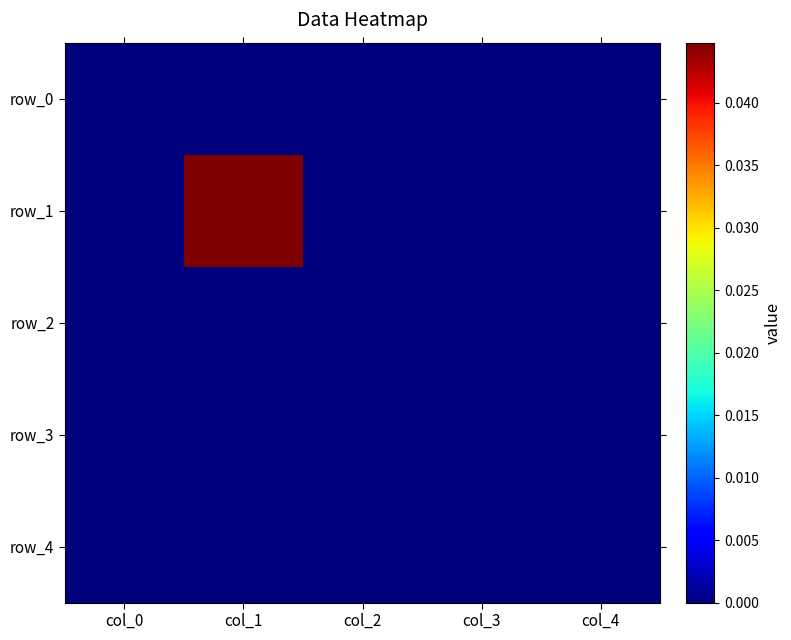

Between col_1 and col_4, which is larger?

col_1